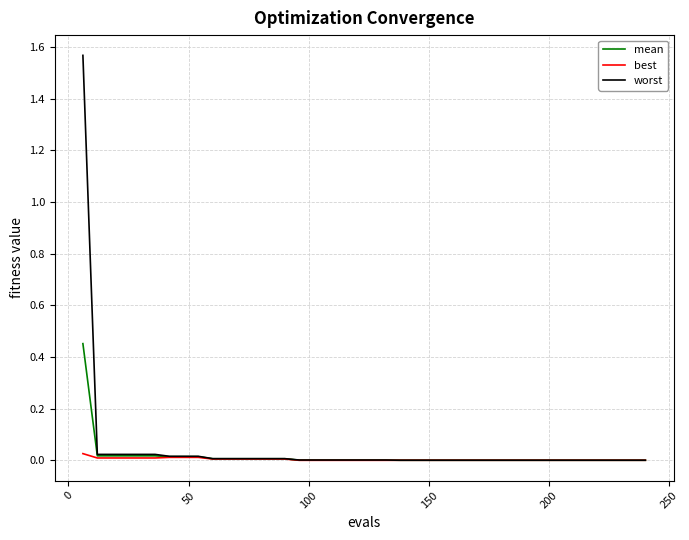

Which series has the largest range (max minus min)?

worst